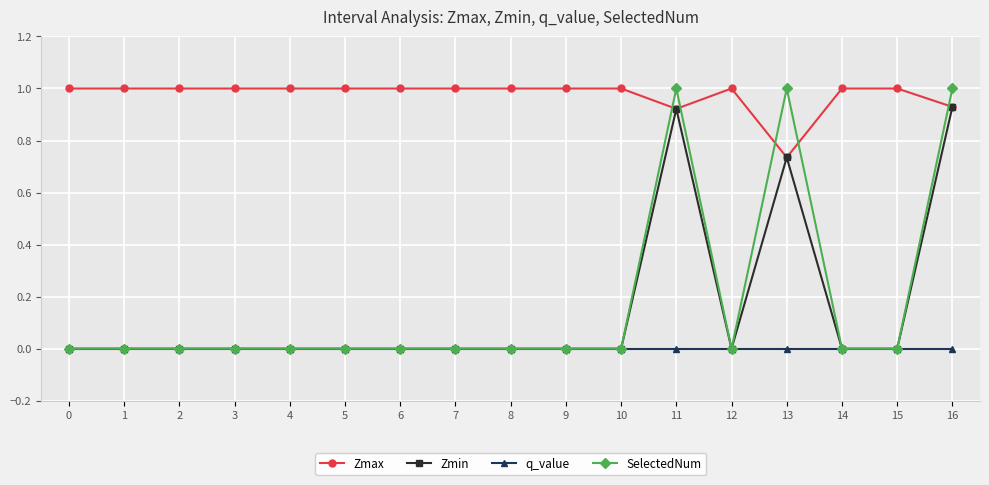

True or false: Zmin has a value of 0.0 at 10.

True